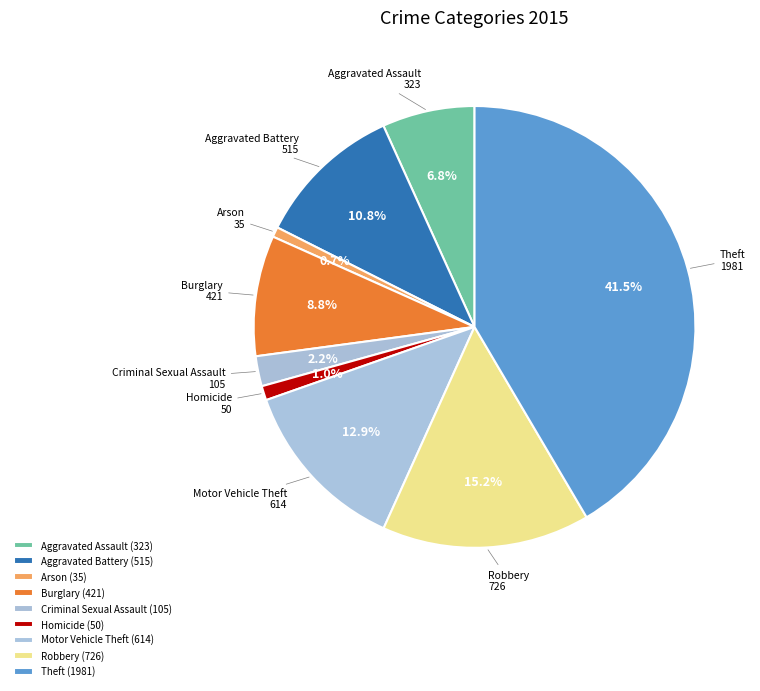

What percentage is NOT represented by Aggravated Assault?

93.2%